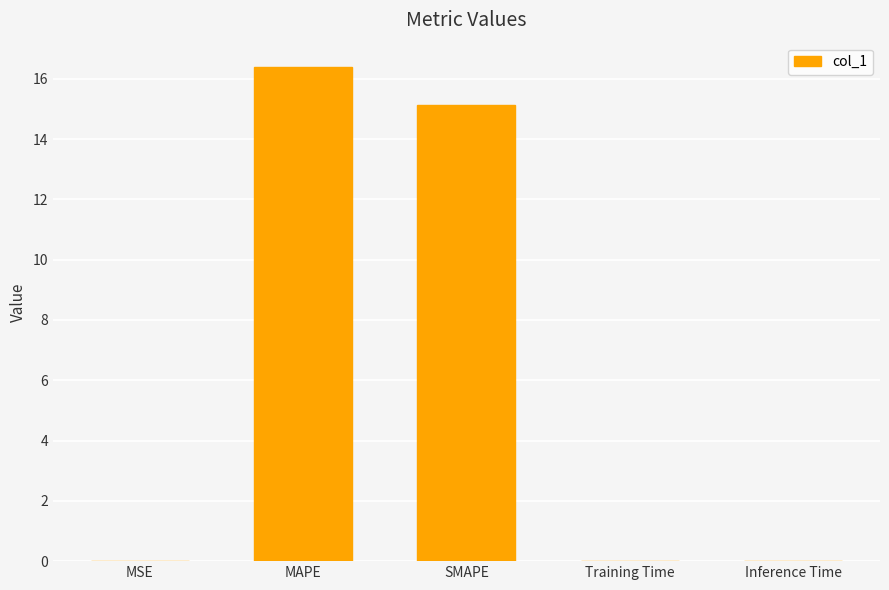

What is the maximum value shown in the chart?

16.4